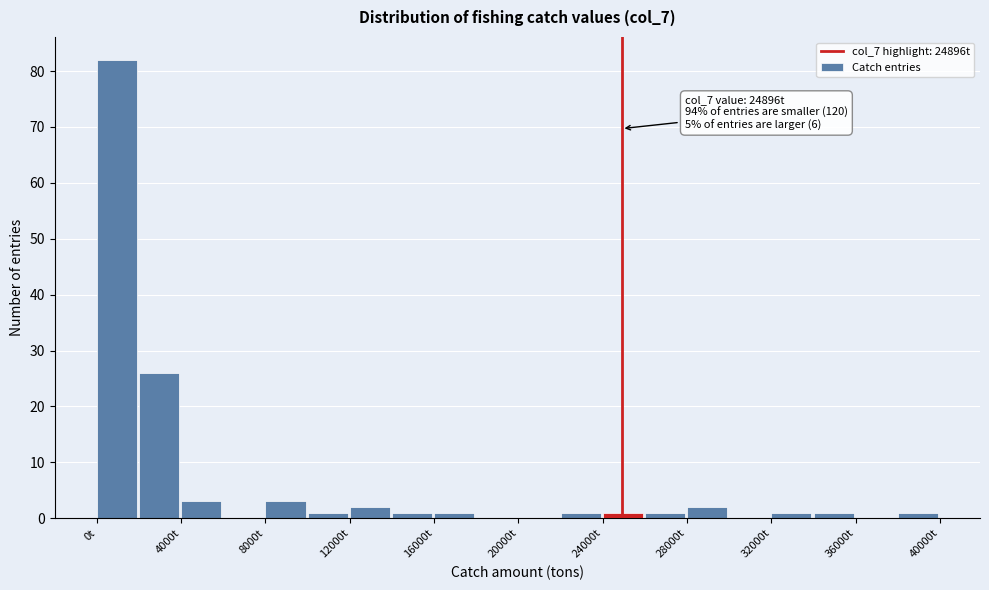

Which range on the x-axis has the tallest bar?

0 to 2000